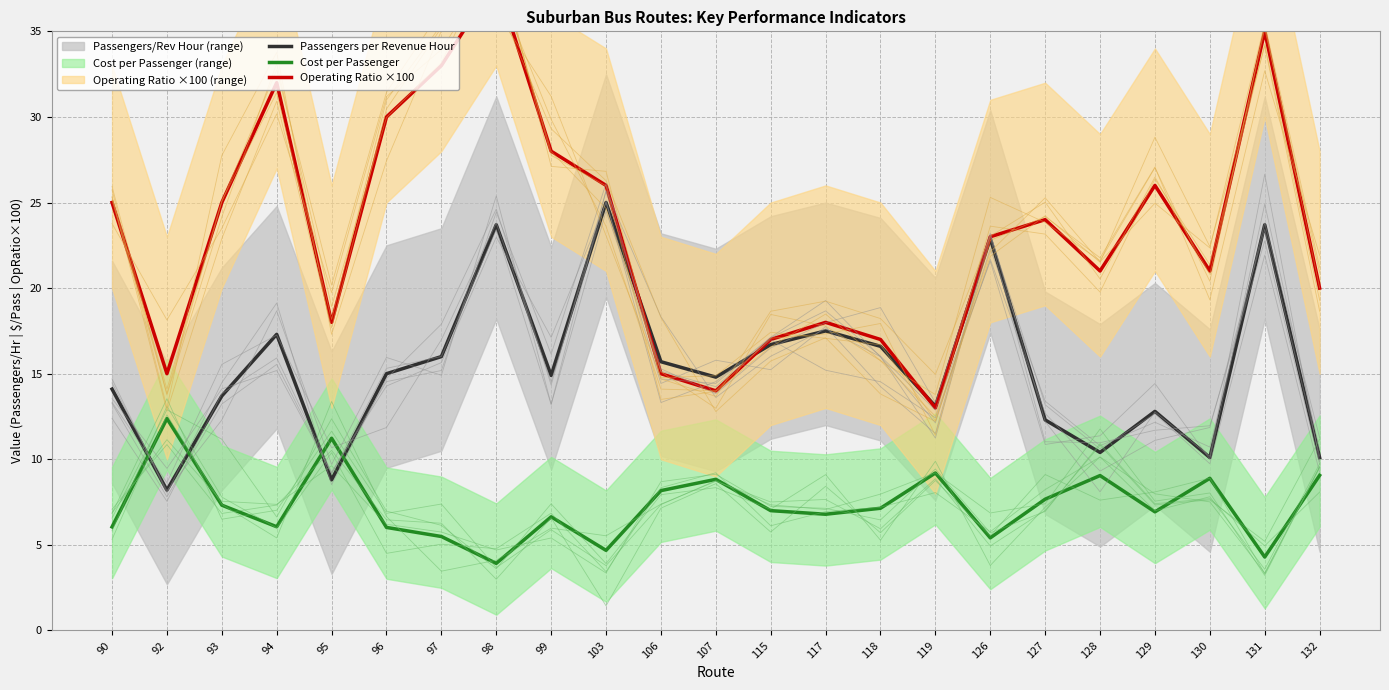

What is the greatest value displayed?

38.0